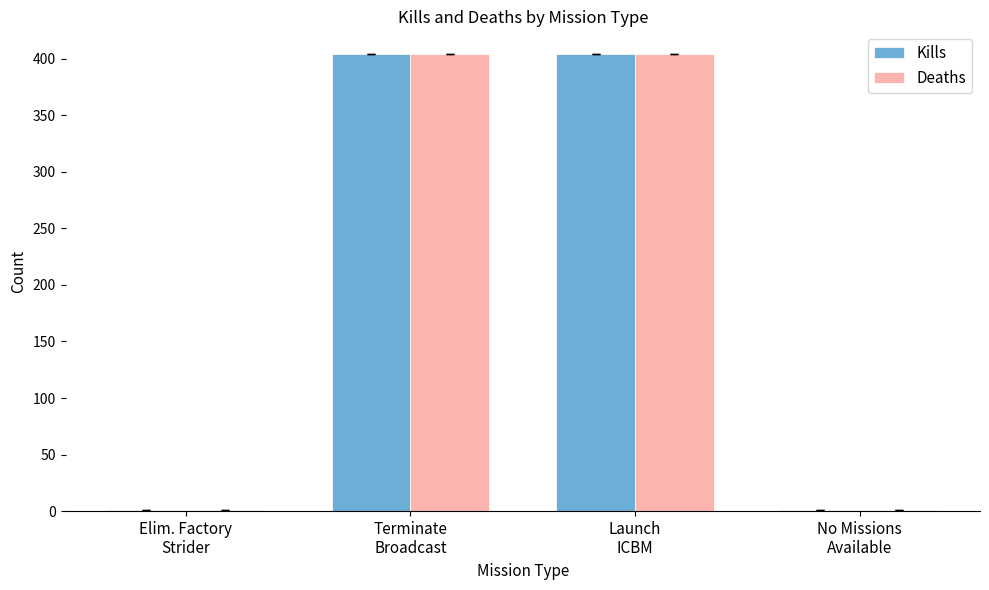

What is the highest value of the Kills series?

404